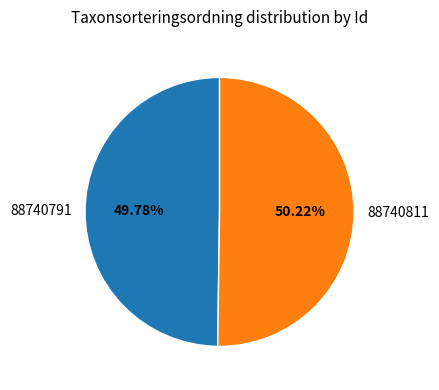

Is there a majority slice in this chart?

Yes